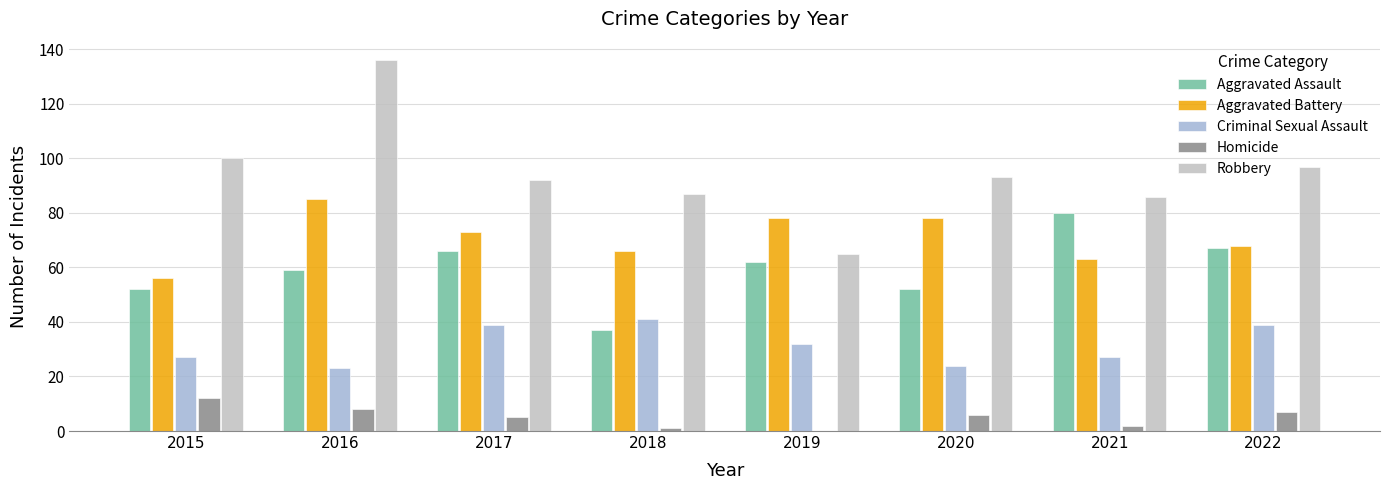

At which label does Aggravated Battery reach its peak?

2016